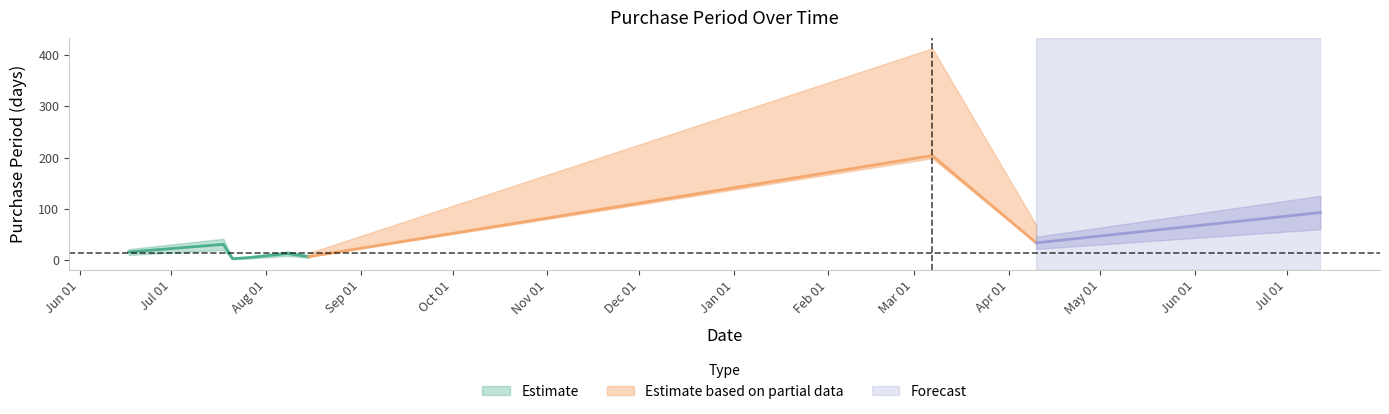

What is the smallest value displayed?

3